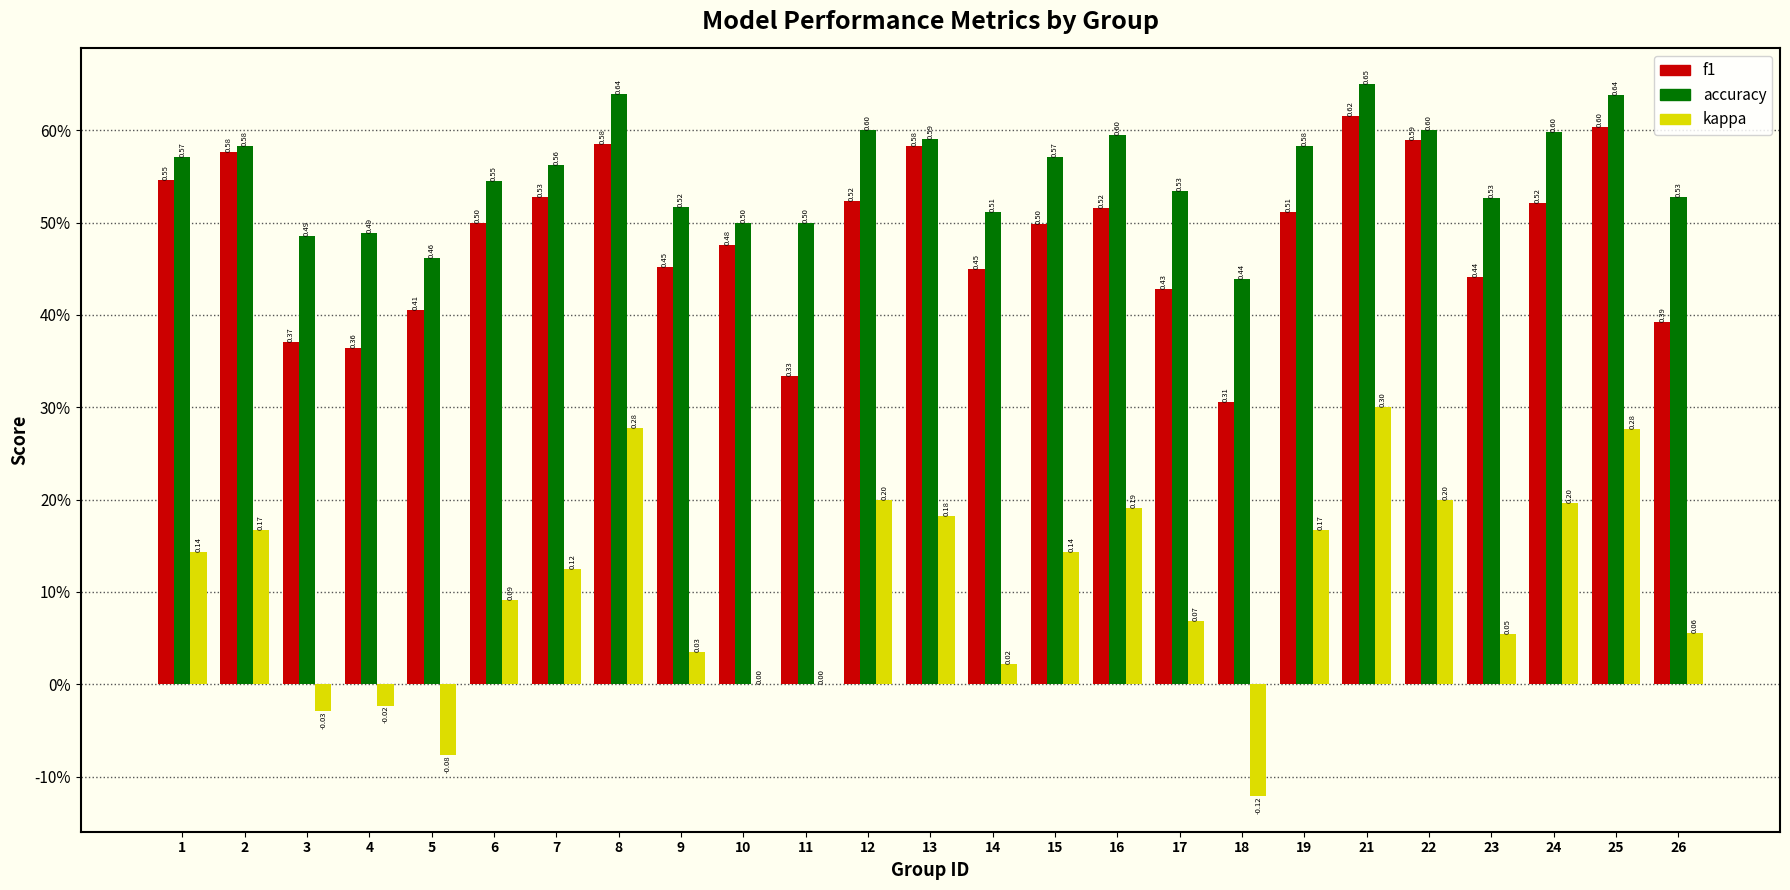

Reading left to right, list all the values displayed in this chart.

f1: 1=0.5	2=0.6	3=0.4	4=0.4	5=0.4	6=0.5	7=0.5	8=0.6	9=0.5	10=0.5	11=0.3	12=0.5	13=0.6	14=0.5	15=0.5	16=0.5	17=0.4	18=0.3	19=0.5	21=0.6	22=0.6	23=0.4	24=0.5	25=0.6	26=0.4
accuracy: 1=0.6	2=0.6	3=0.5	4=0.5	5=0.5	6=0.5	7=0.6	8=0.6	9=0.5	10=0.5	11=0.5	12=0.6	13=0.6	14=0.5	15=0.6	16=0.6	17=0.5	18=0.4	19=0.6	21=0.7	22=0.6	23=0.5	24=0.6	25=0.6	26=0.5
kappa: 1=0.1	2=0.2	3=-0.0	4=-0.0	5=-0.1	6=0.1	7=0.1	8=0.3	9=0.0	10=0.0	11=0.0	12=0.2	13=0.2	14=0.0	15=0.1	16=0.2	17=0.1	18=-0.1	19=0.2	21=0.3	22=0.2	23=0.1	24=0.2	25=0.3	26=0.1